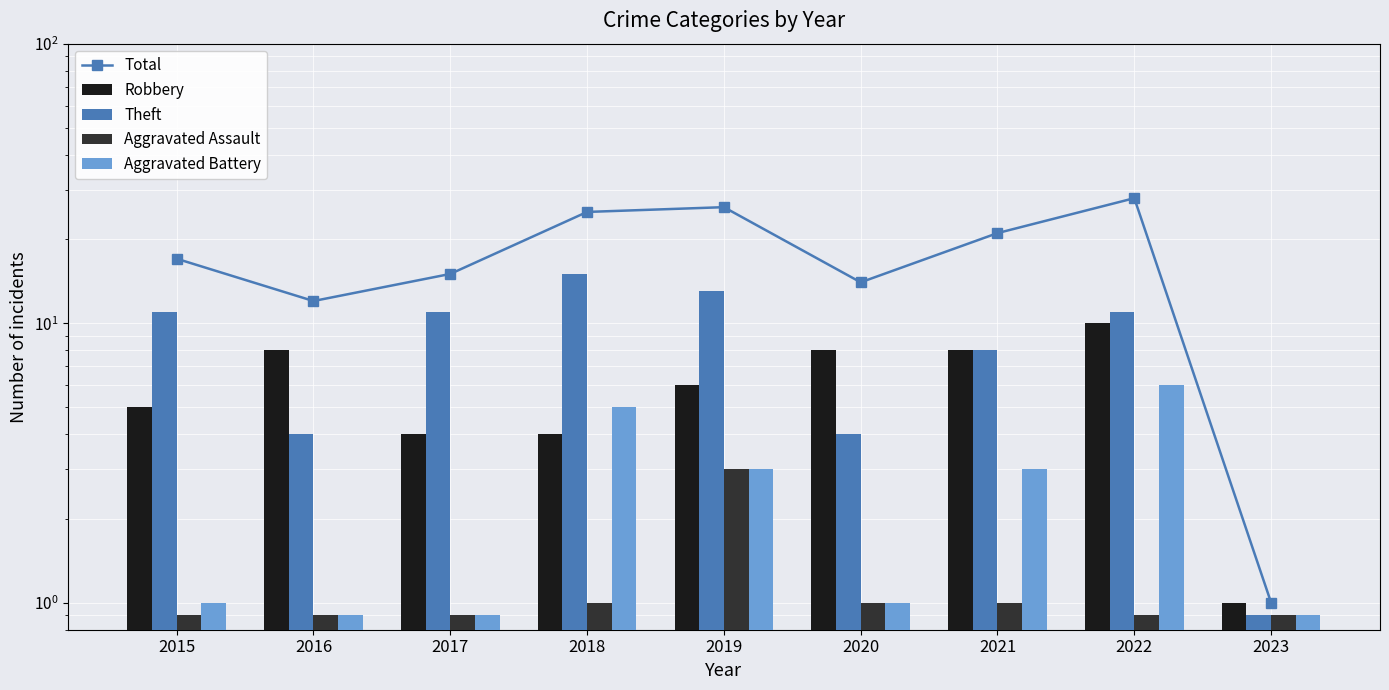

Reading right to left, transcribe all the data shown in this chart.

Total: 1.0	28.0	21.0	14.0	26.0	25.0	15.0	12.0	17.0
Robbery: 1.0	10.0	8.0	8.0	6.0	4.0	4.0	8.0	5.0
Theft: 0.9	11.0	8.0	4.0	13.0	15.0	11.0	4.0	11.0
Aggravated Assault: 0.9	0.9	1.0	1.0	3.0	1.0	0.9	0.9	0.9
Aggravated Battery: 0.9	6.0	3.0	1.0	3.0	5.0	0.9	0.9	1.0